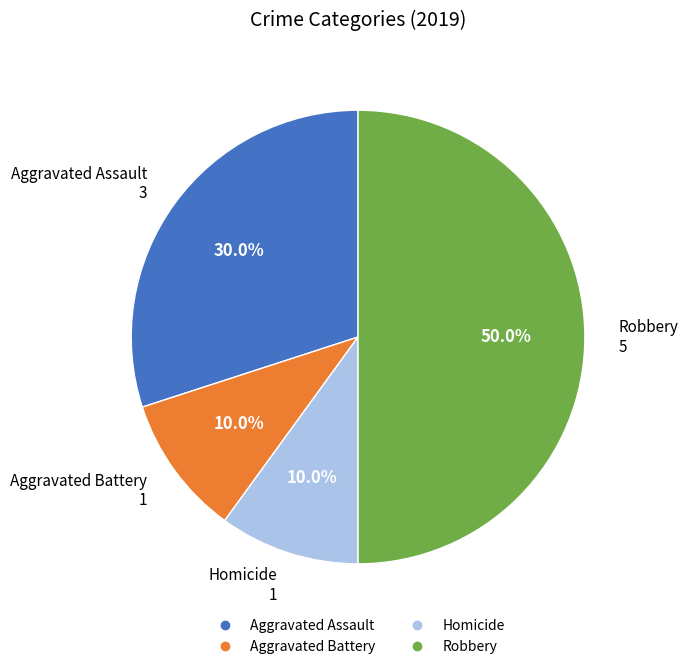

Which category has the biggest portion of the pie?

Robbery